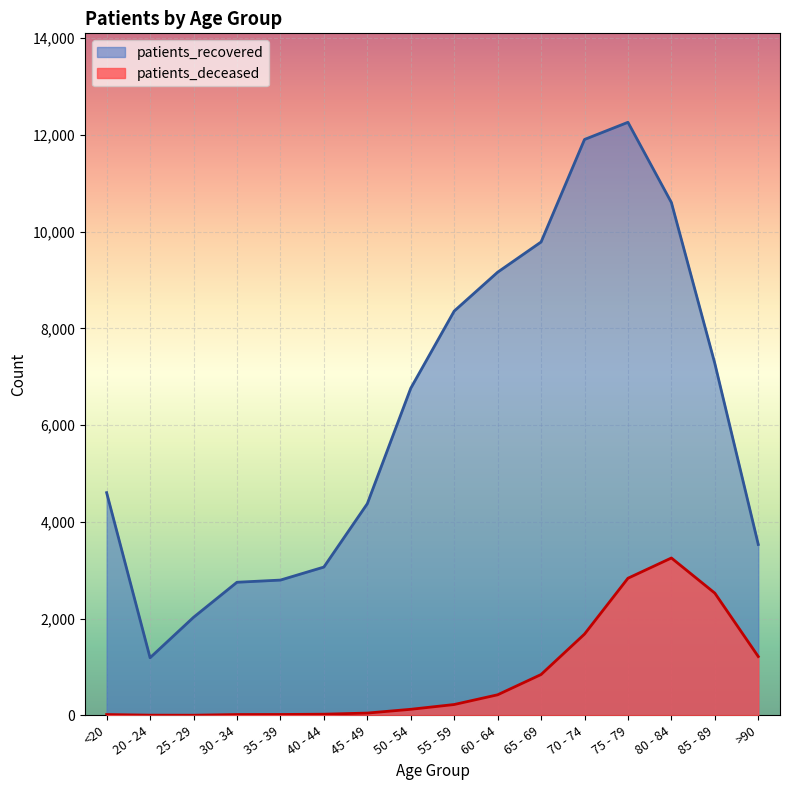

Which series has the largest range (max minus min)?

patients_recovered